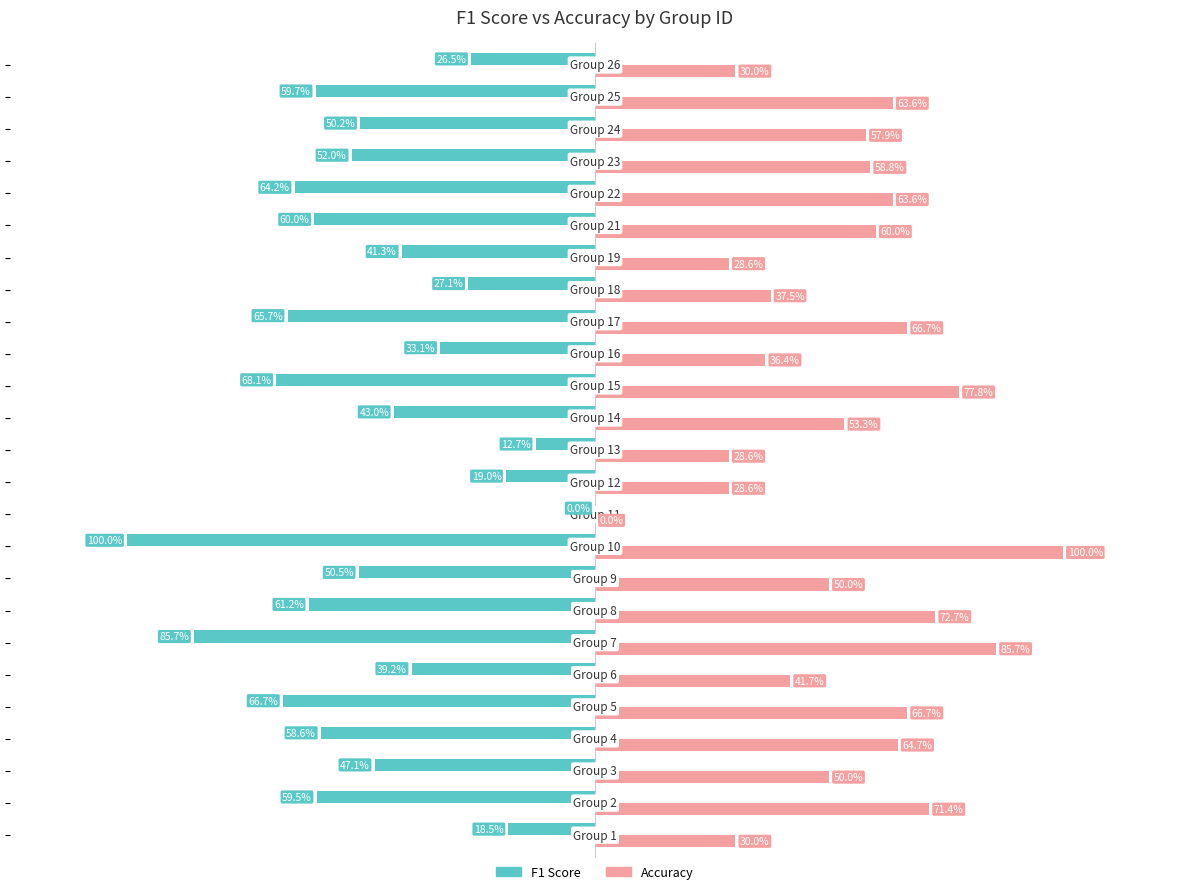

What are all the series names shown in the legend?

F1 Score, Accuracy